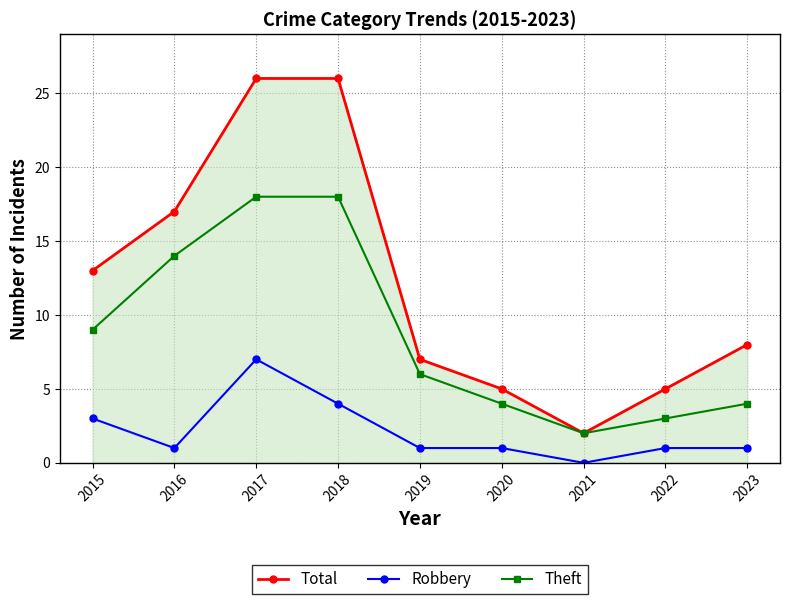

Is it true that Theft equals 14 at 2016?

True